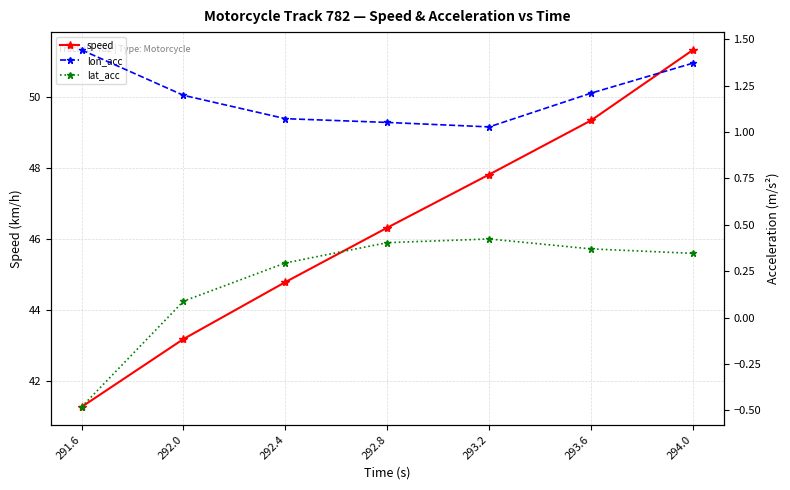

The value of lon_acc at 292.0 is 0.8. True or false?

False